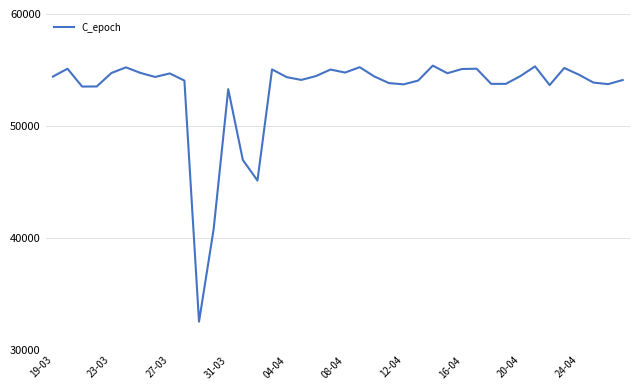

What is the minimum value shown in the chart?

32539